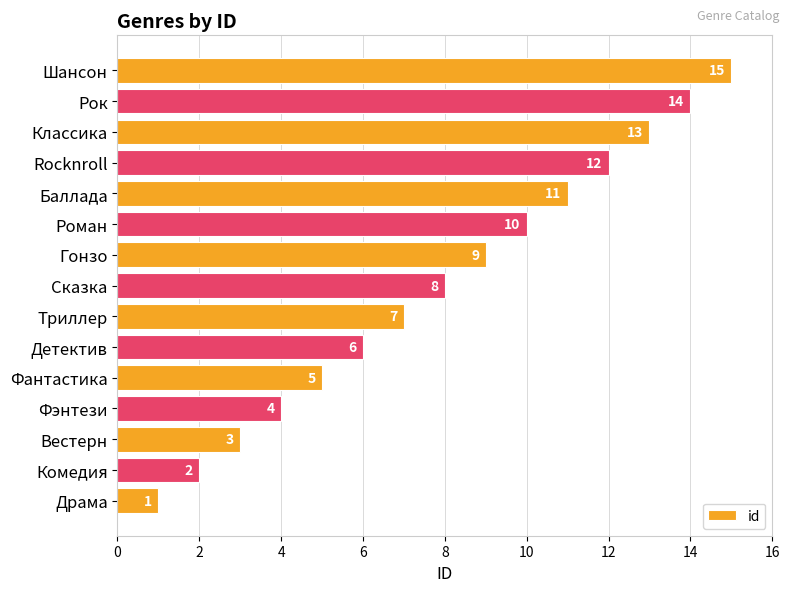

The value at Триллер is 7. True or false?

True